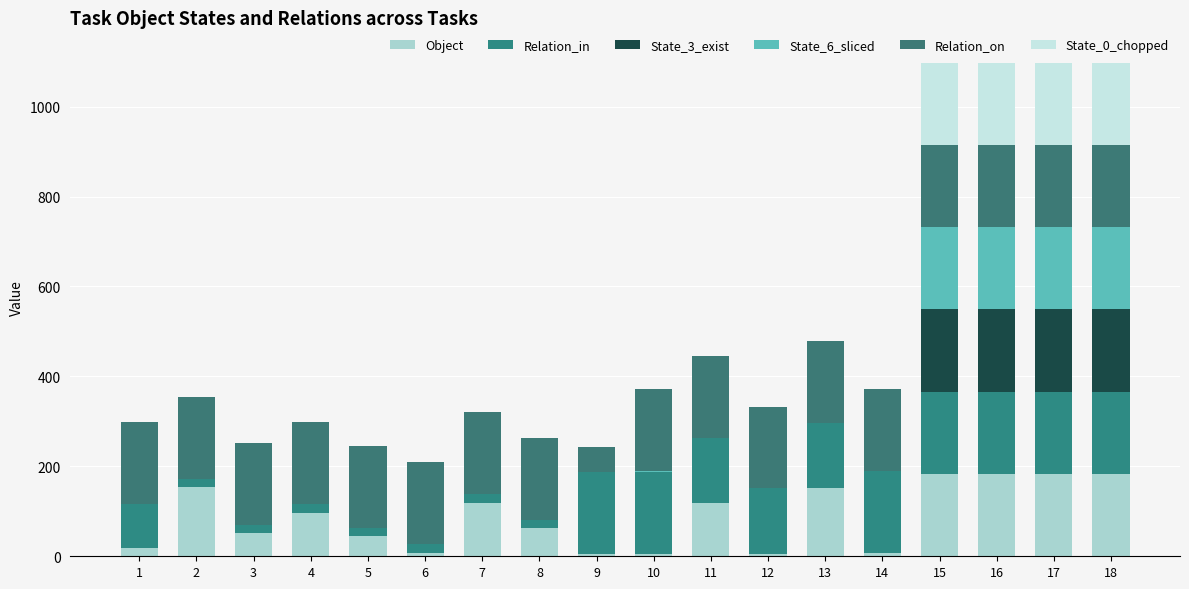

Where is Relation_on nearest to the value 118?

1